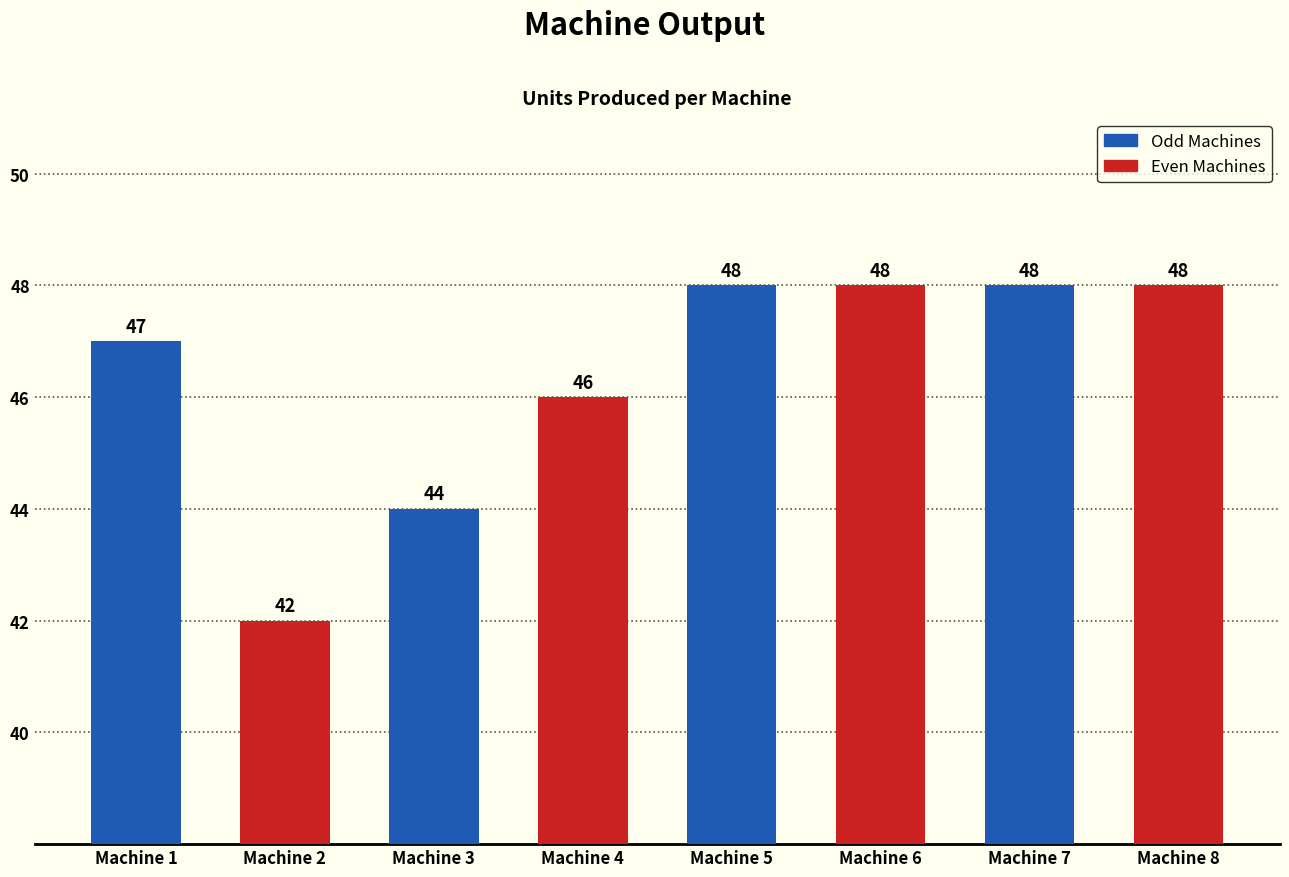

What is the value of the 2nd bar from the left?

42